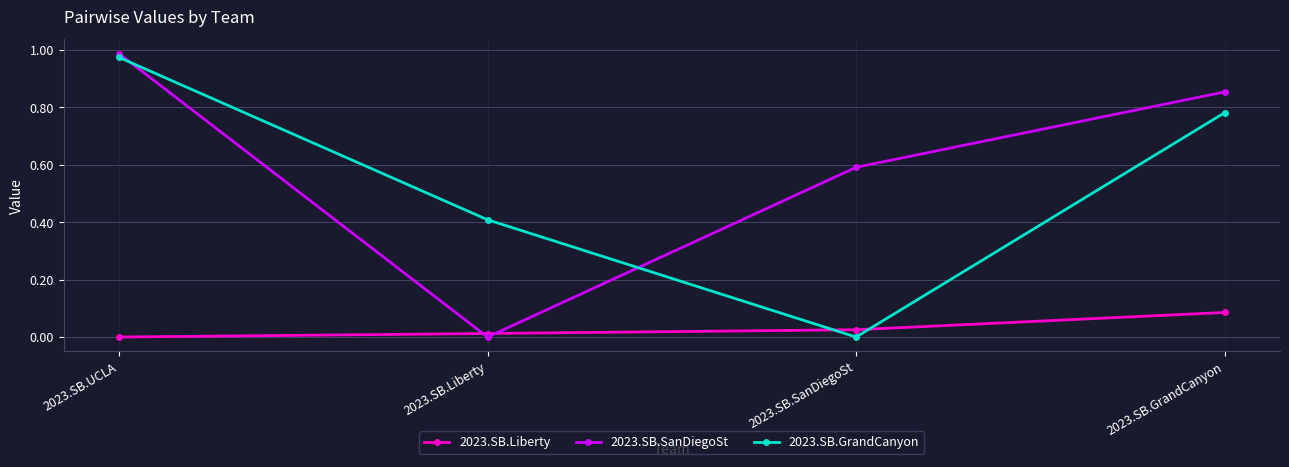

Between 2023.SB.UCLA and 2023.SB.GrandCanyon, which series saw the biggest shift?

2023.SB.GrandCanyon